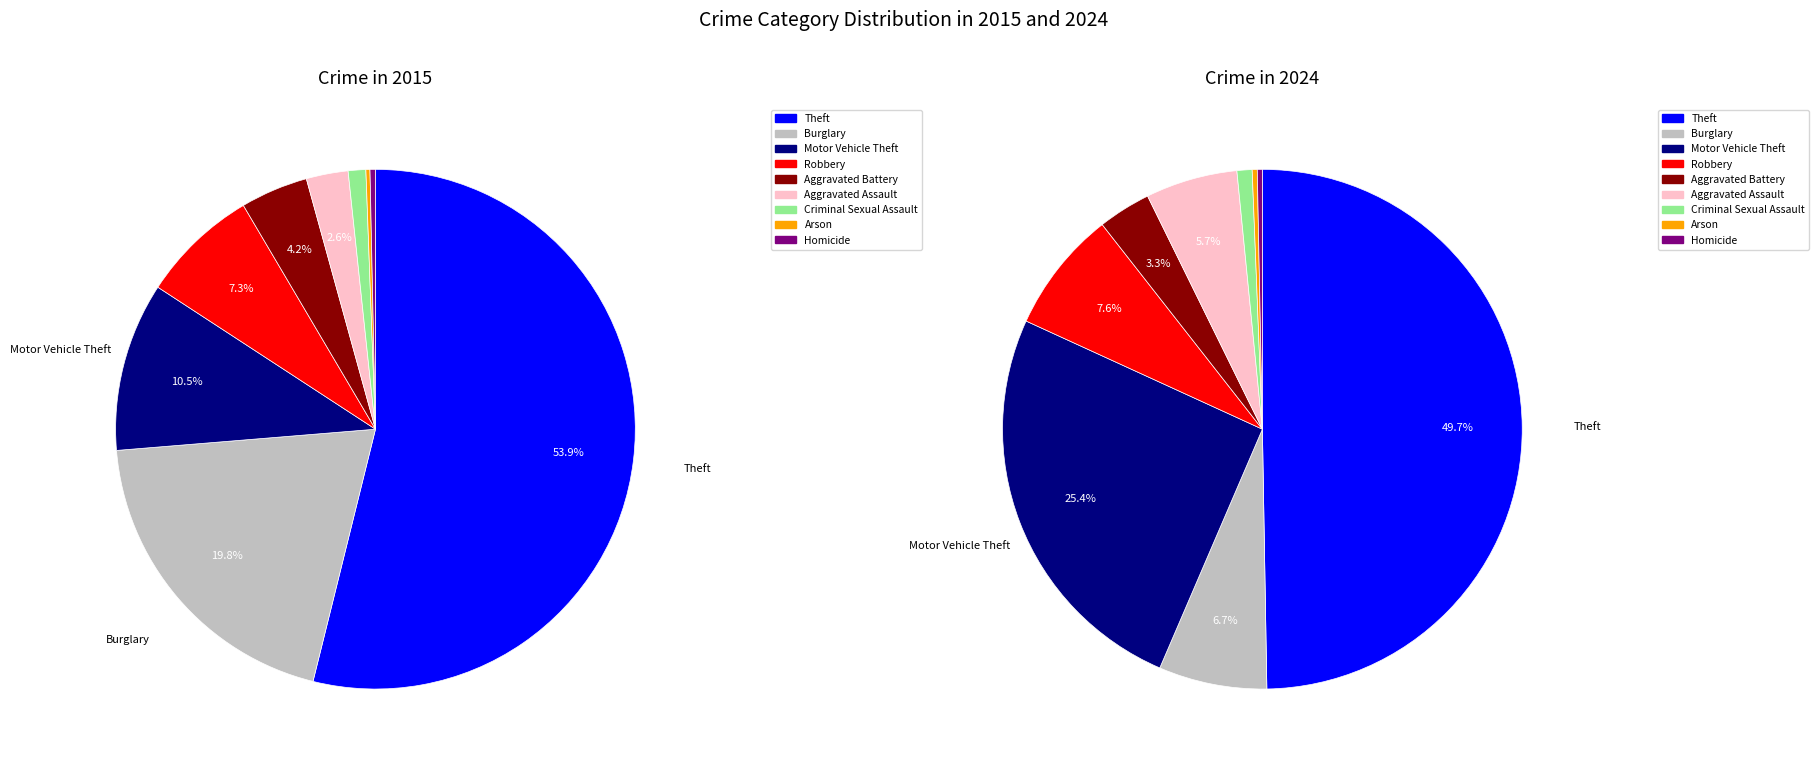

Is it true that Aggravated Battery is 3% of the pie?

True